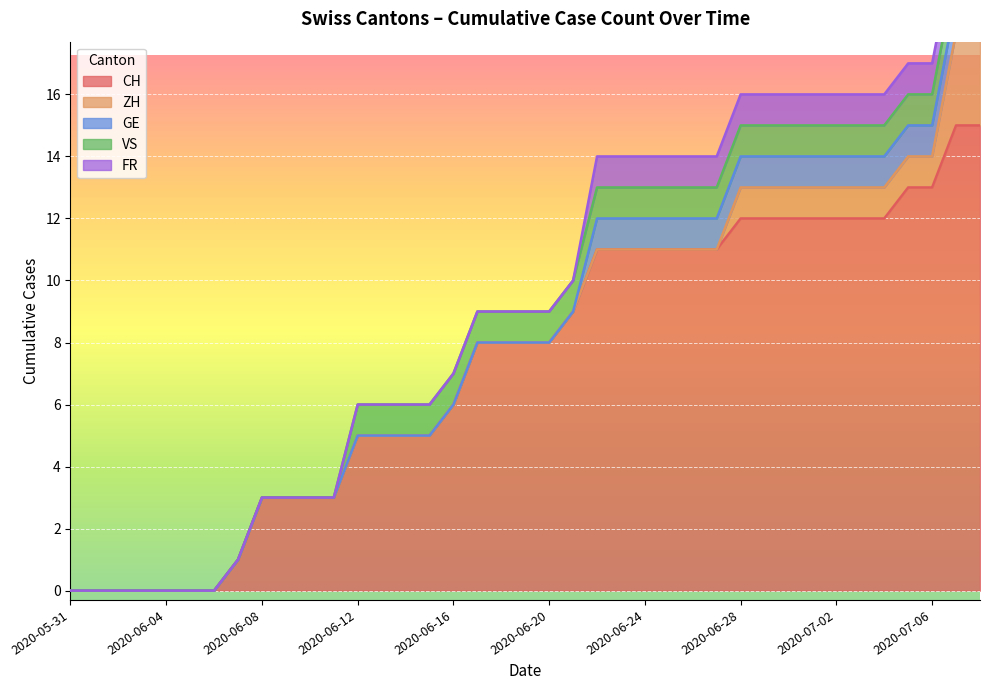

What is the label of the 34th point from the right?

2020-06-05